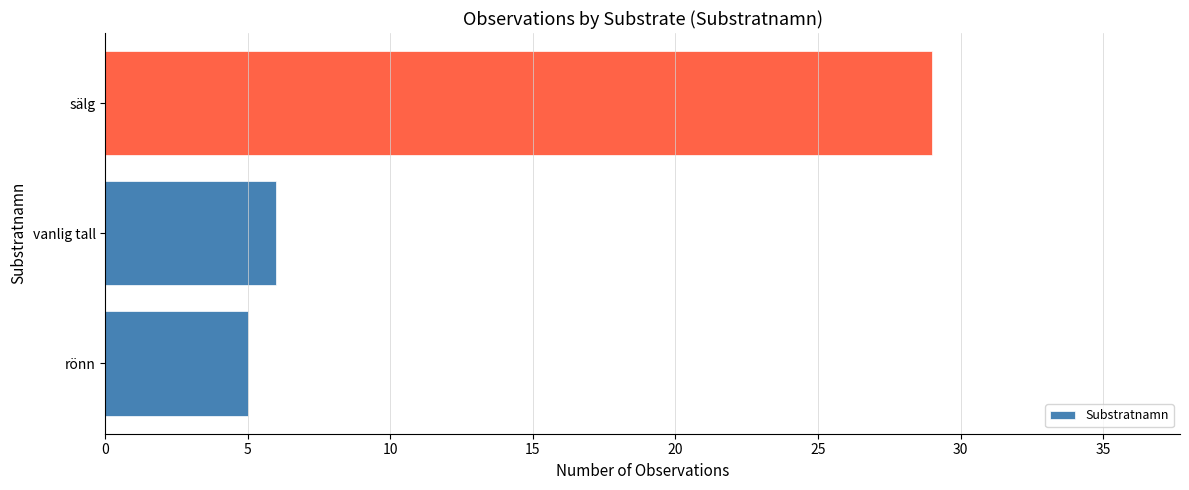

How many bars are there in total?

3